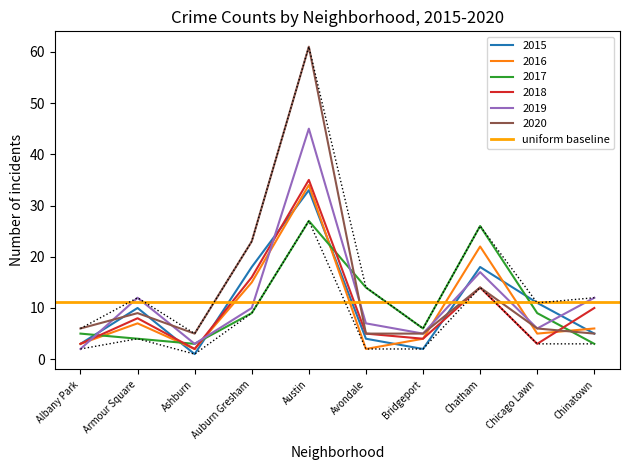

Is the value of 2019 at Chinatown greater than the value of 2020 at Auburn Gresham?

No